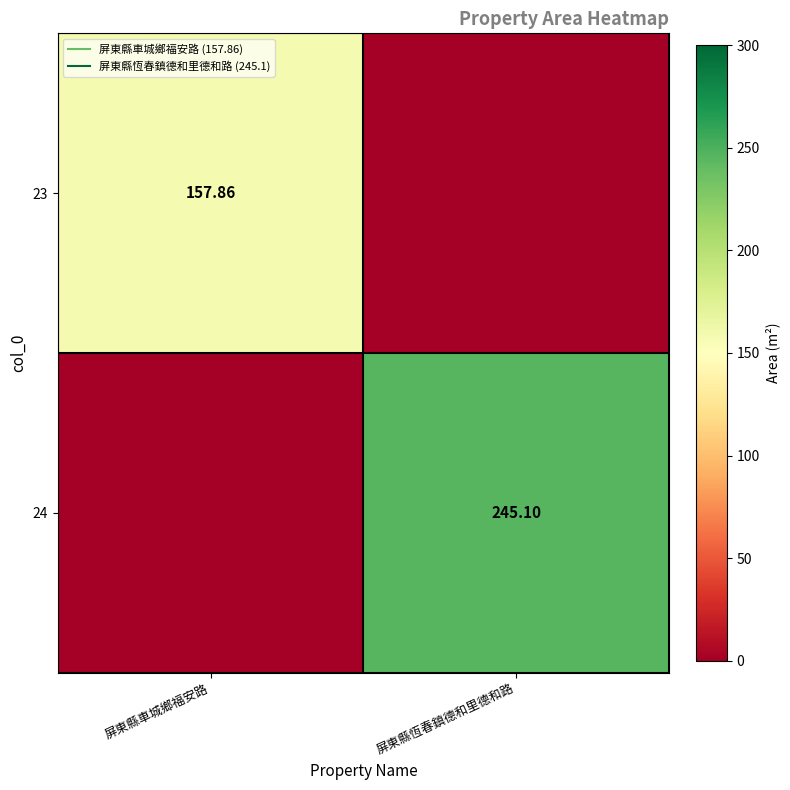

Is it true that 24 equals -95.7 at 屏東縣車城鄉福安路?

False